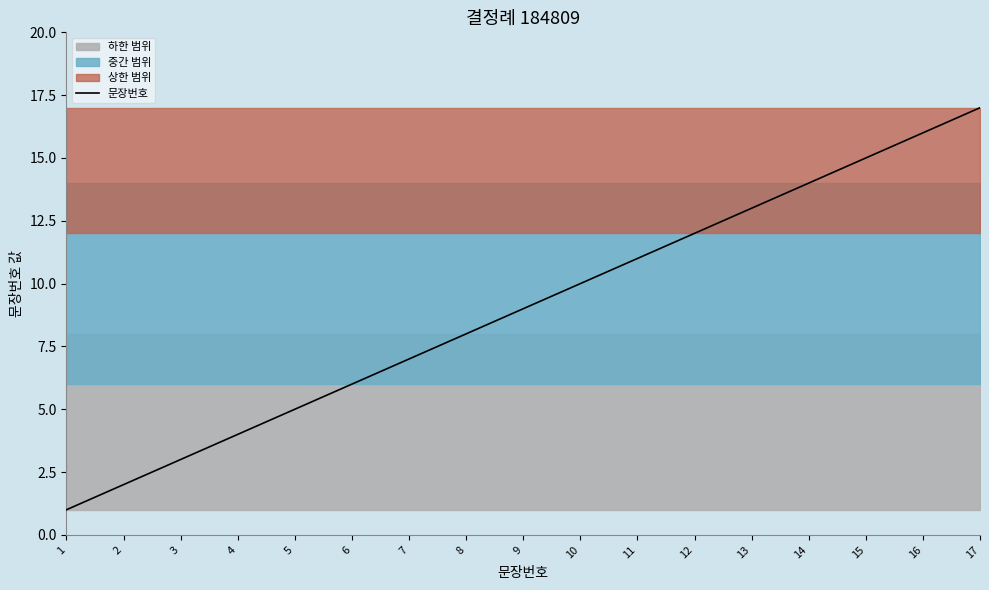

How many categories are shown in the chart?

17